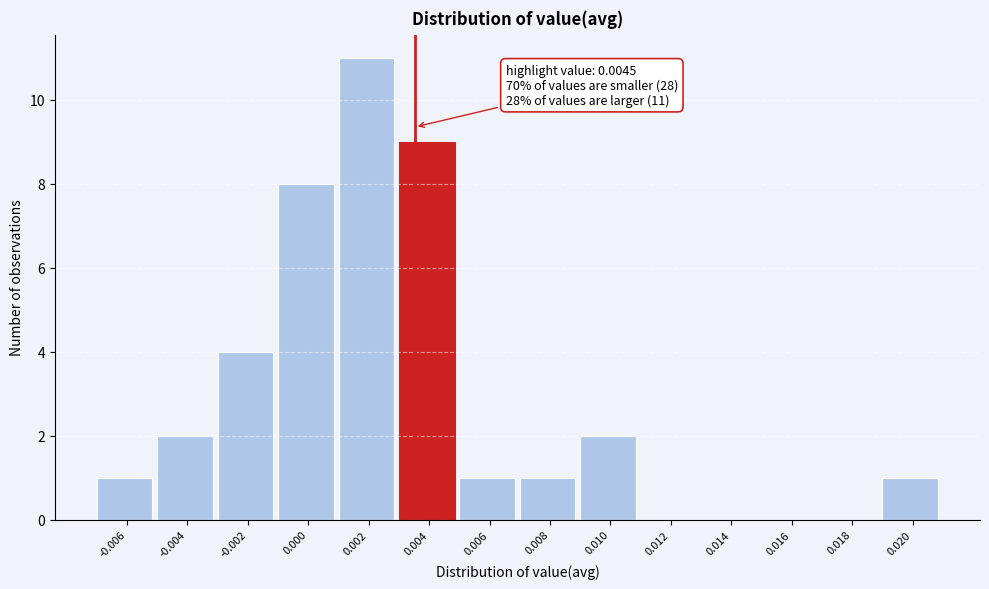

Reading right to left, list all the values displayed in this chart.

0.020=1	0.018=0	0.016=0	0.014=0	0.012=0	0.010=2	0.008=1	0.006=1	0.004=9	0.002=11	0.000=8	-0.002=4	-0.004=2	-0.006=1